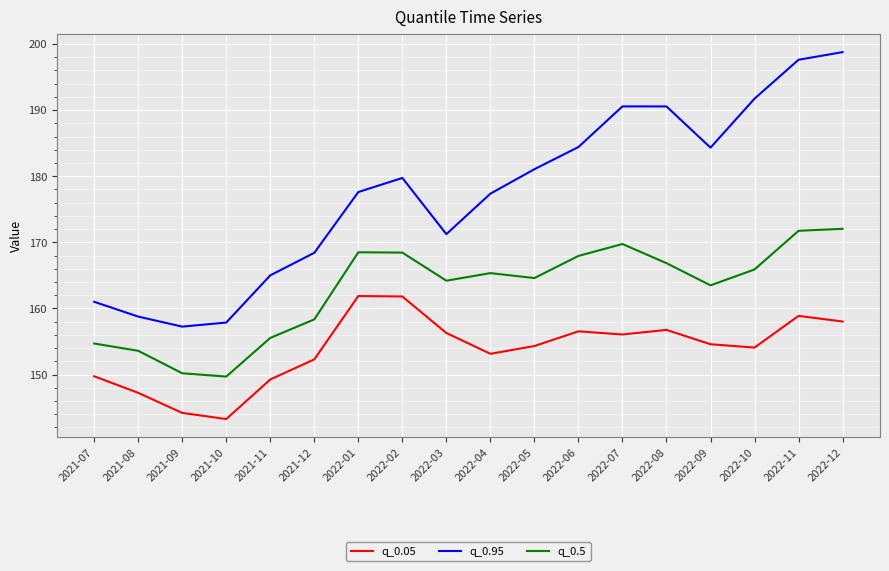

The q_0.5 series shows 256.0 at 2021-10. True or false?

False